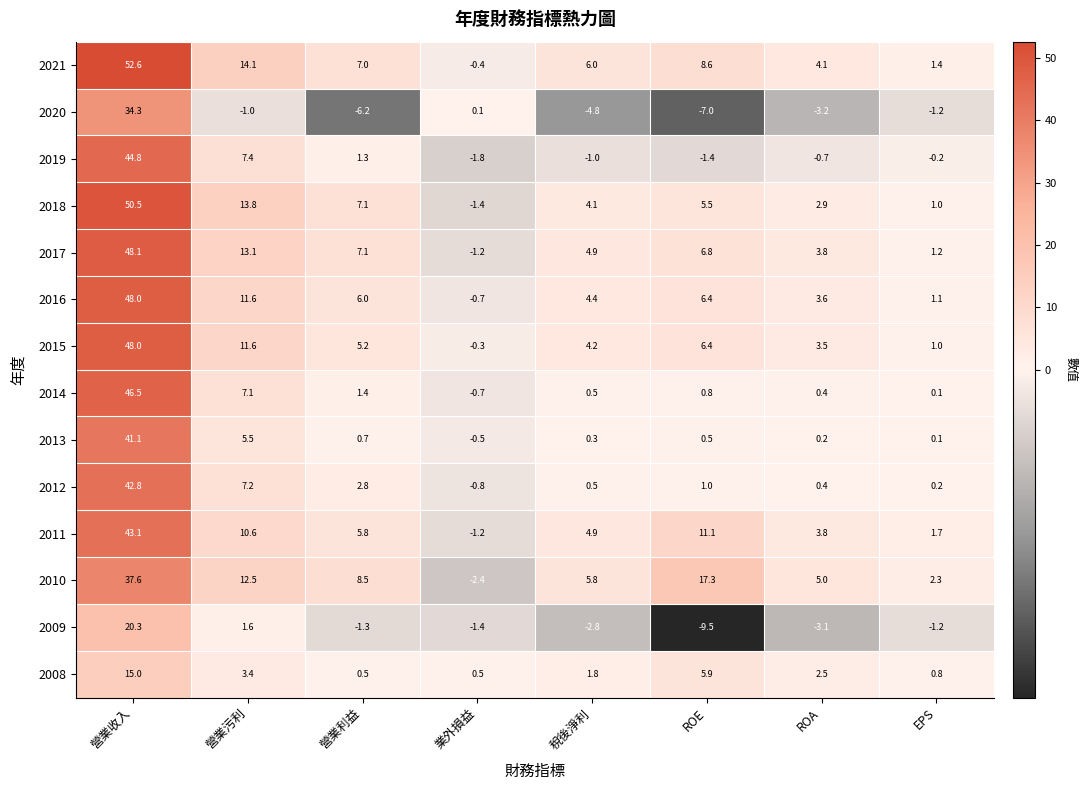

What is the total value across all series at 營業污利?

118.5